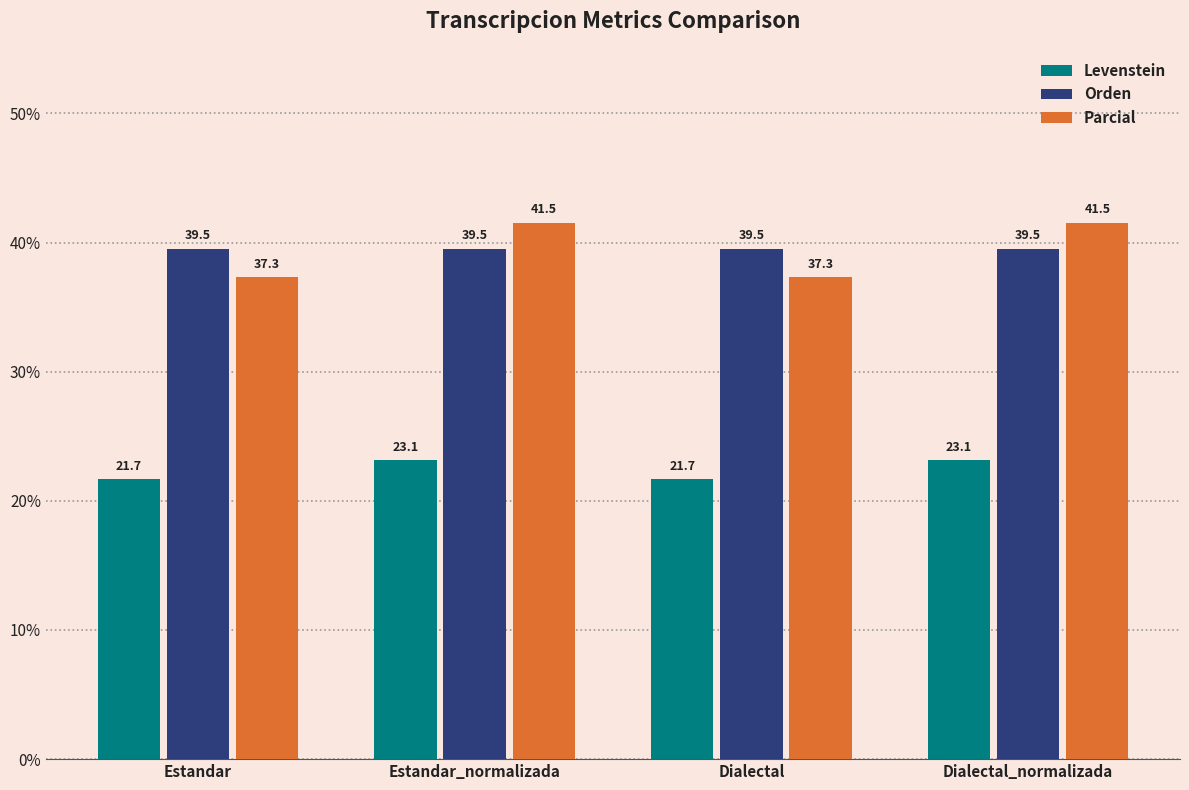

Where does the Levenstein series first go above 23?

Estandar_normalizada